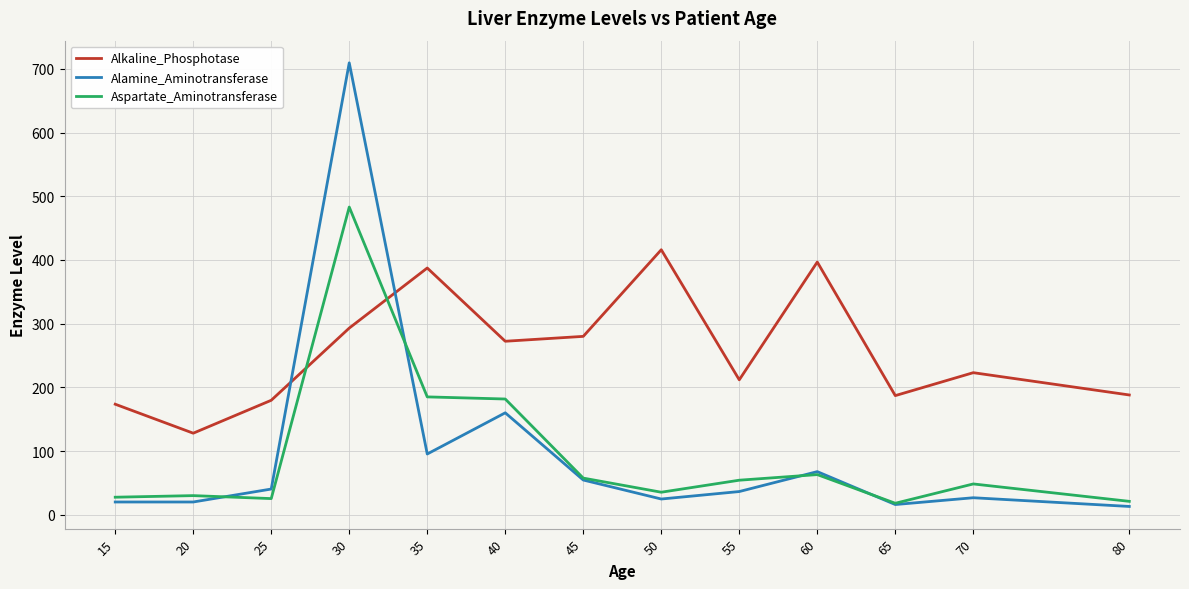

Does the chart have visible grid lines?

Yes